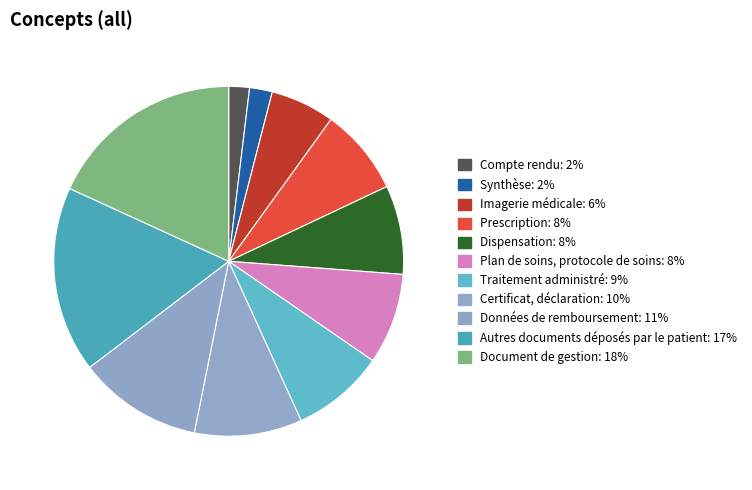

Is there any slice that represents more than half of the pie?

No